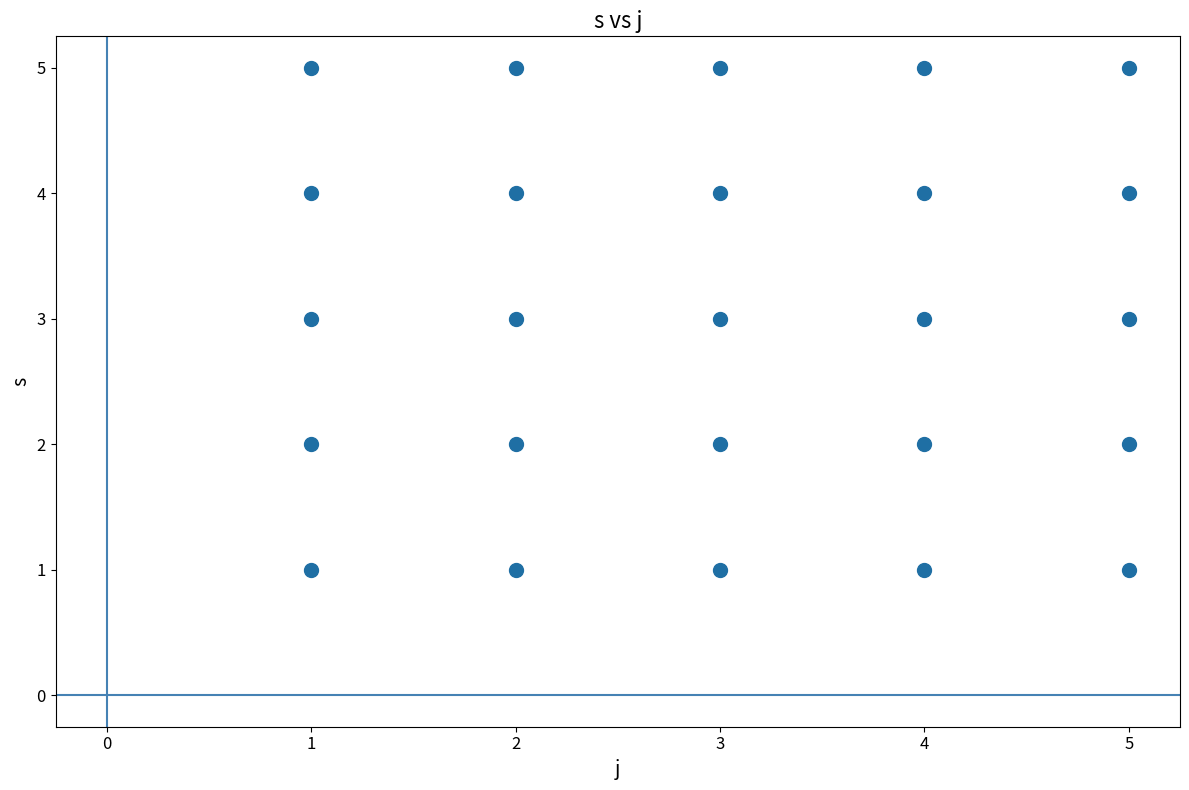

What is the range of Y values (max minus min)?

4